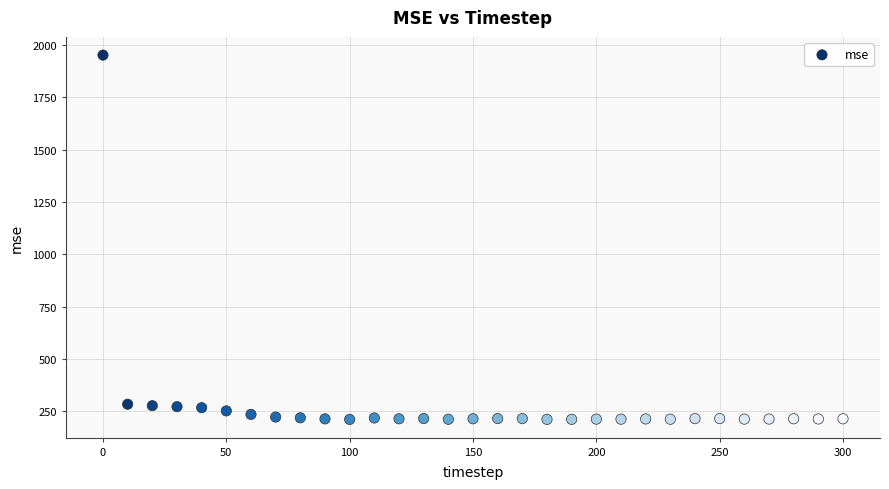

What is the range of Y values (max minus min)?

1740.7